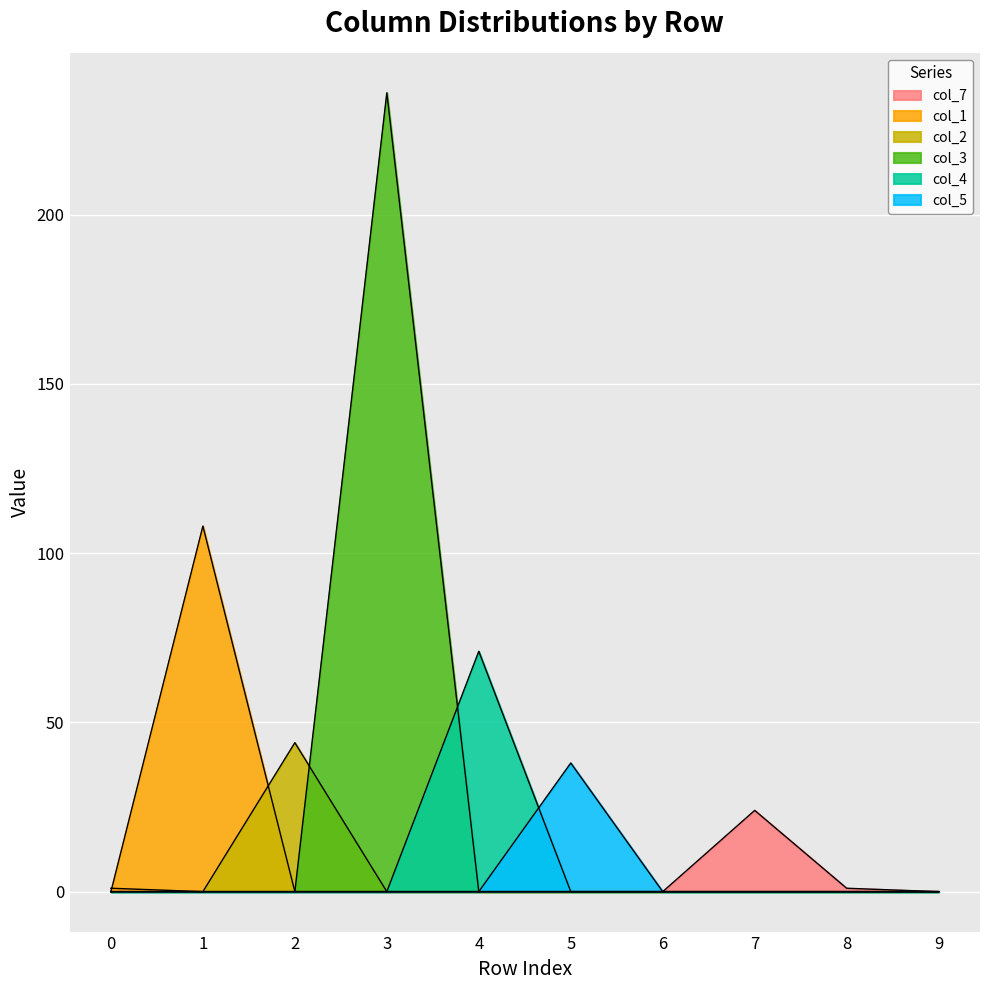

What is the average value of the col_7 series?

3